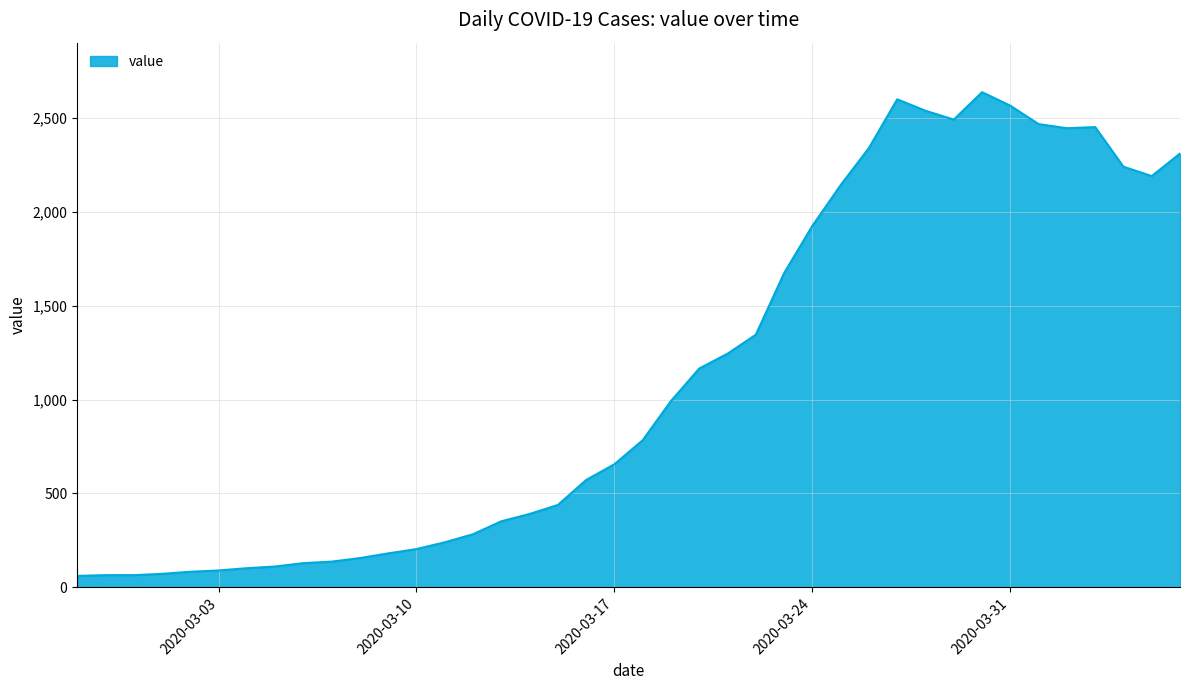

How many values are below 784?

20